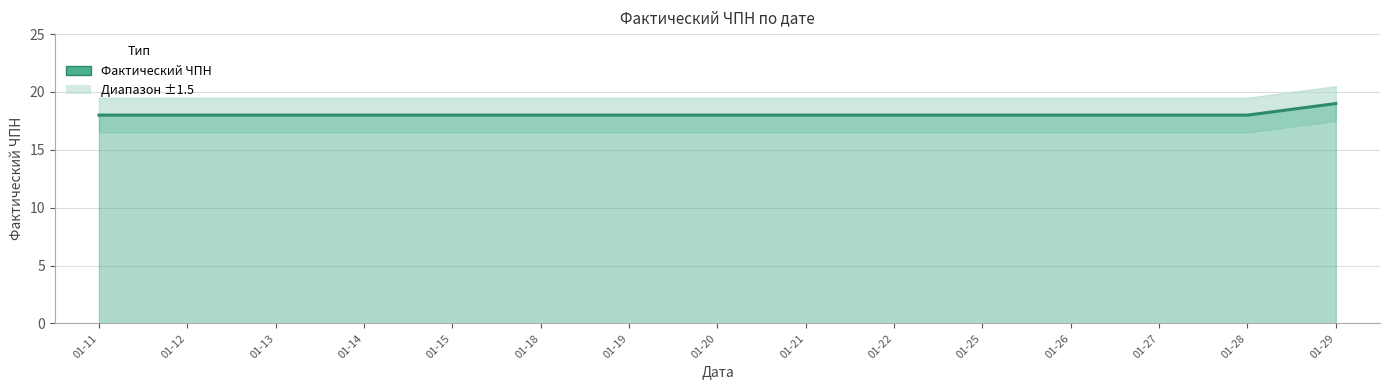

Reading right to left, what are all the values shown in this chart?

01-29=19	01-28=18	01-27=18	01-26=18	01-25=18	01-22=18	01-21=18	01-20=18	01-19=18	01-18=18	01-15=18	01-14=18	01-13=18	01-12=18	01-11=18